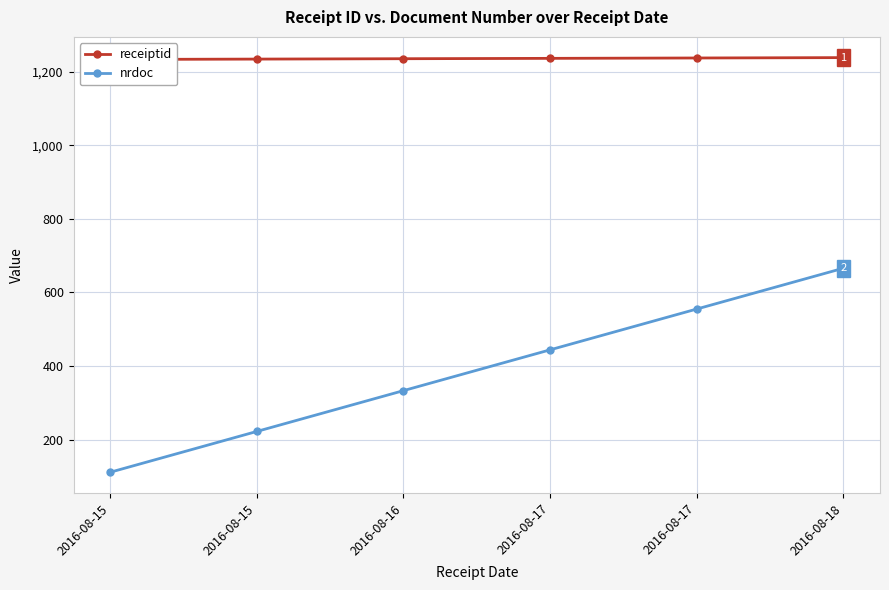

Where does the nrdoc series first go above 444?

2016-08-17